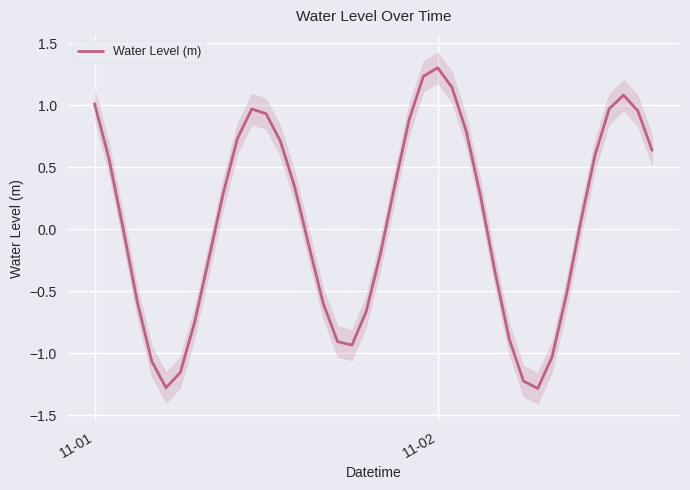

What is the lowest value of the Water Level (m) series?

-1.3